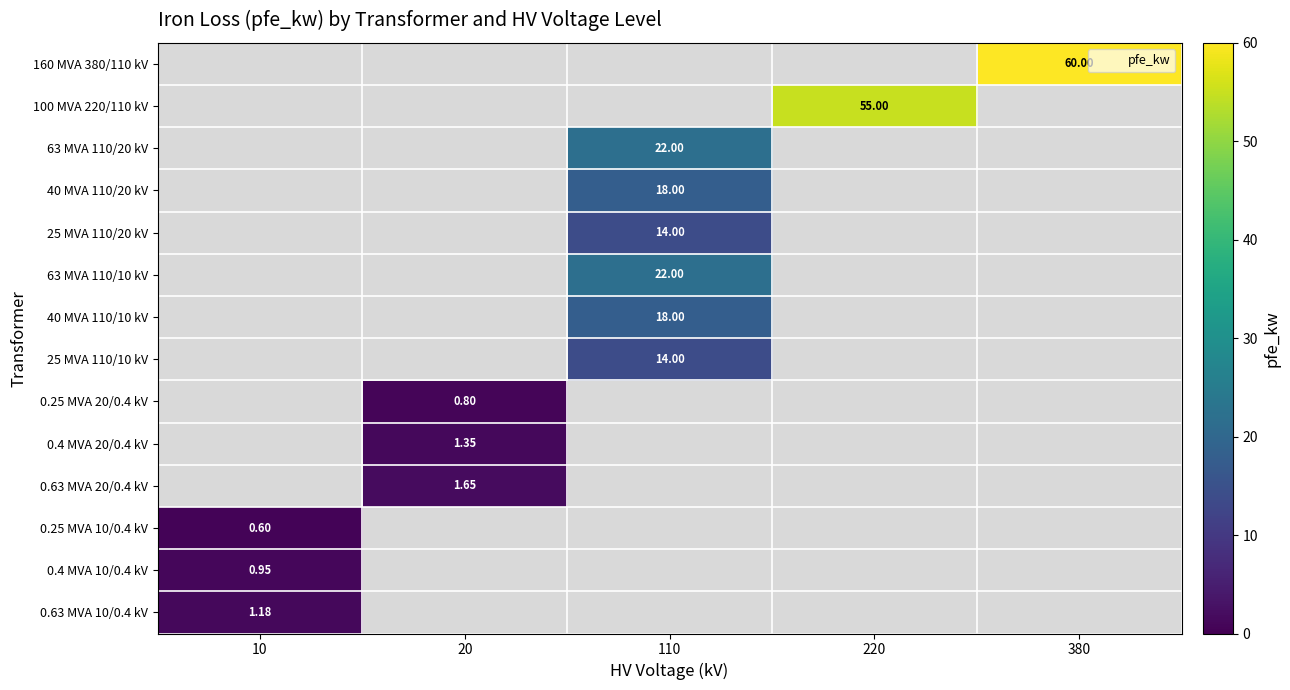

What is the minimum value shown in the chart?

0.6